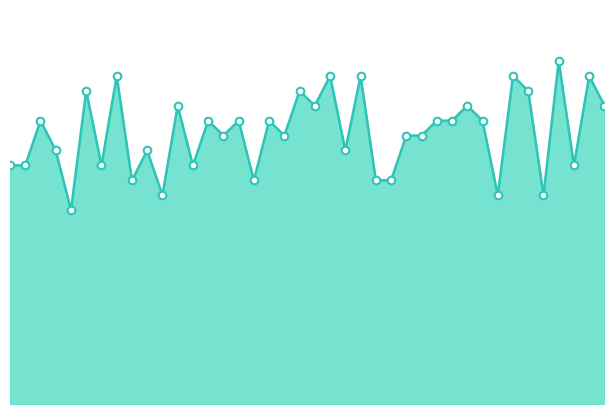

How many lines are shown in the chart?

1